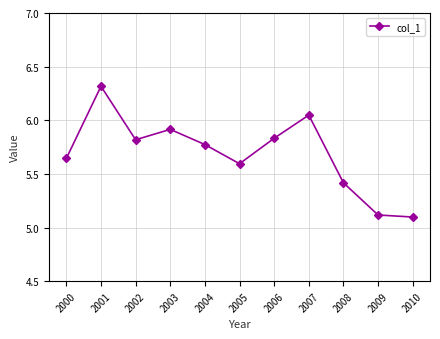

What is the difference between the maximum and minimum values?

1.2